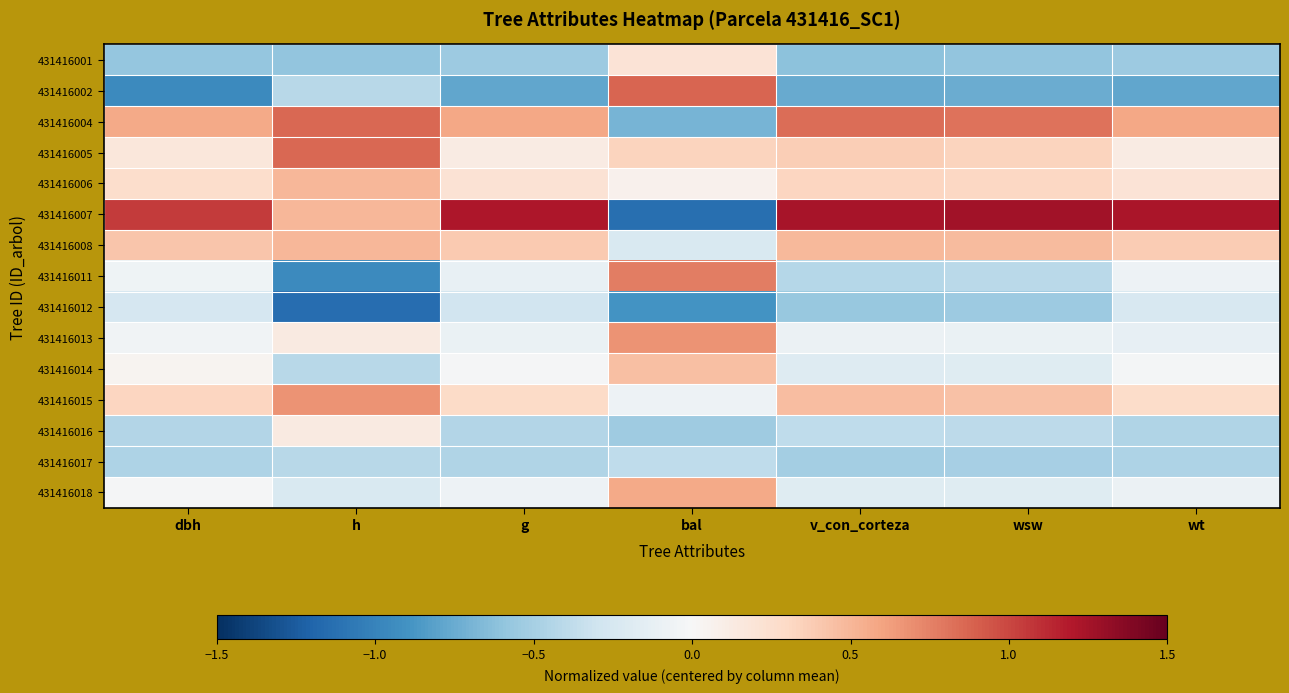

How many series are shown in this chart?

15